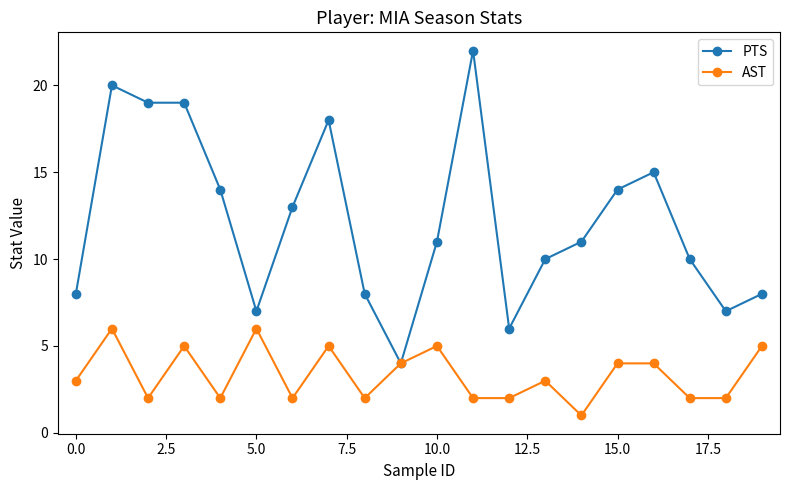

What is the value of the PTS point at the 9th from the left?

8